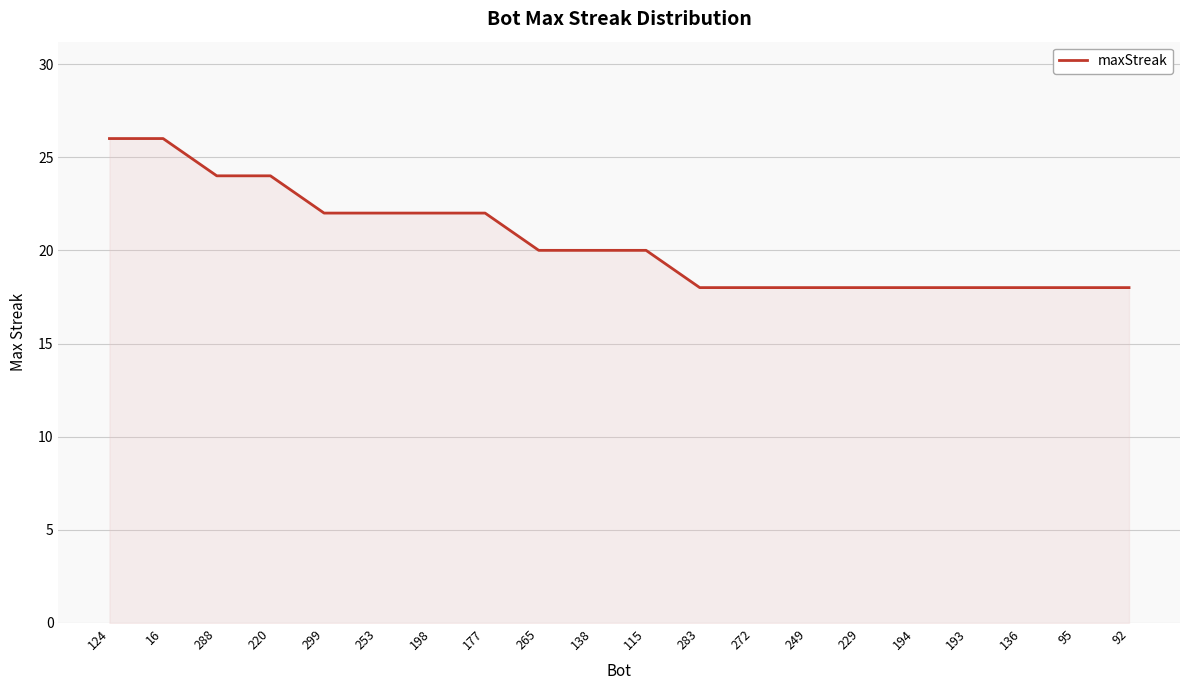

What is the ratio of the value at 288 to the value at 220?

1.0